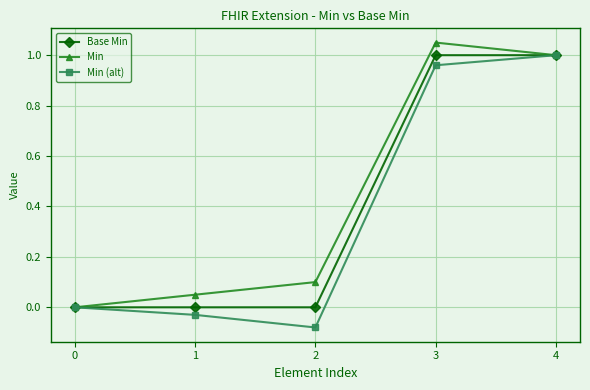

Is the value of Min at 4 greater than the value of Min (alt) at 0?

Yes